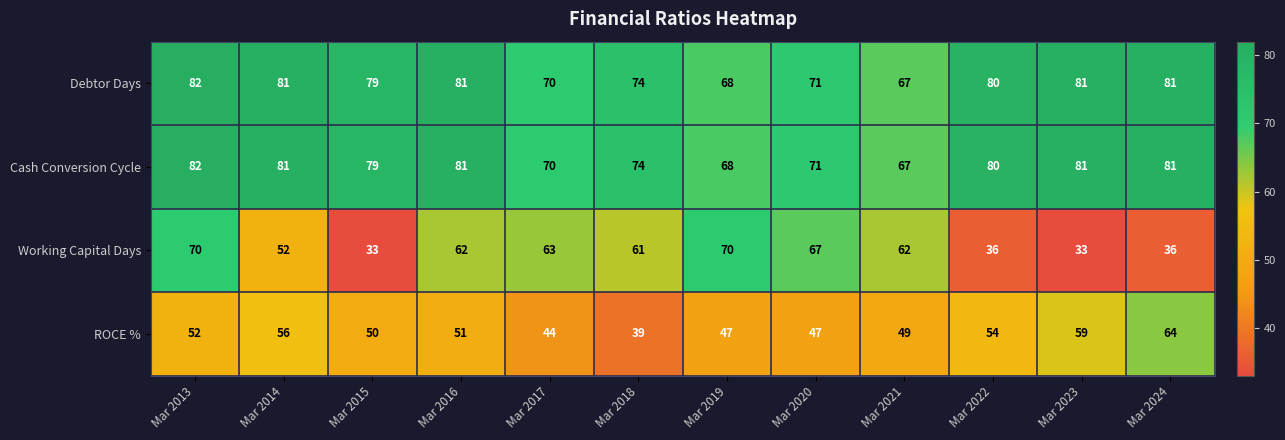

What is the total value across all series at Mar 2022?

250